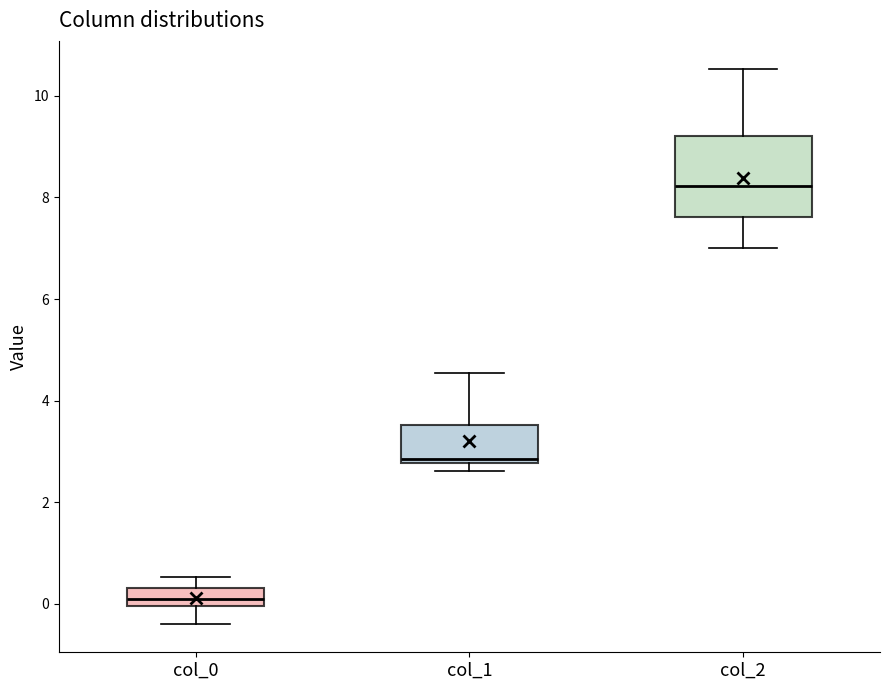

Which box is the tallest, from its lower edge to its upper edge?

col_2